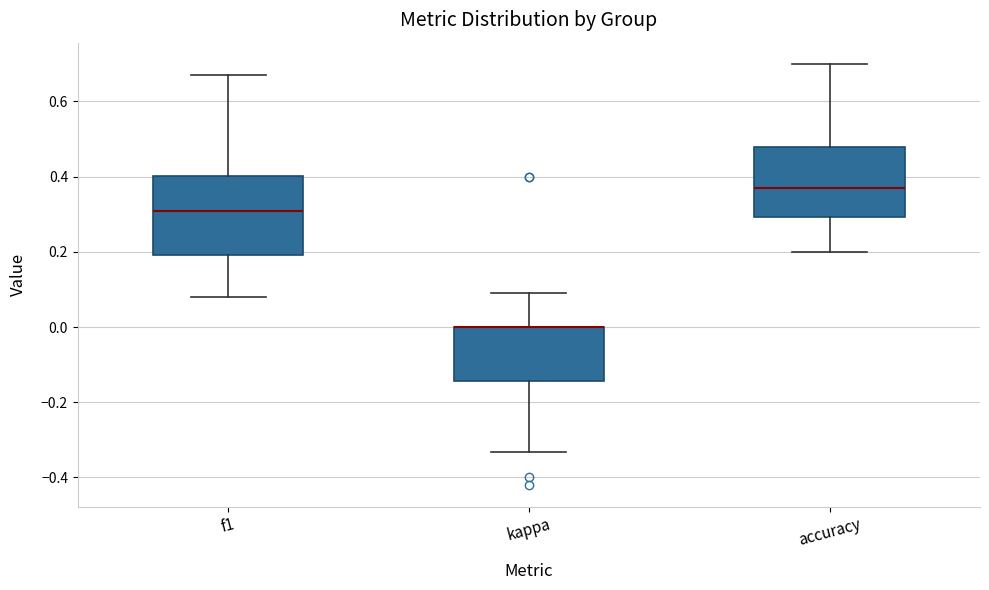

Reading left to right, read every box against the y-axis: the position of its median line, the range the box covers, and the ends of its whiskers. The values are not printed on the chart, so give them approximately, as read against the axis.

f1: median 0.30, box 0.20 to 0.40, whiskers 0.08 to 0.68
kappa: median 0.00 (drawn on the box's upper edge), box -0.14 to 0.00, whiskers -0.34 to 0.10
accuracy: median 0.36, box 0.30 to 0.48, whiskers 0.20 to 0.70